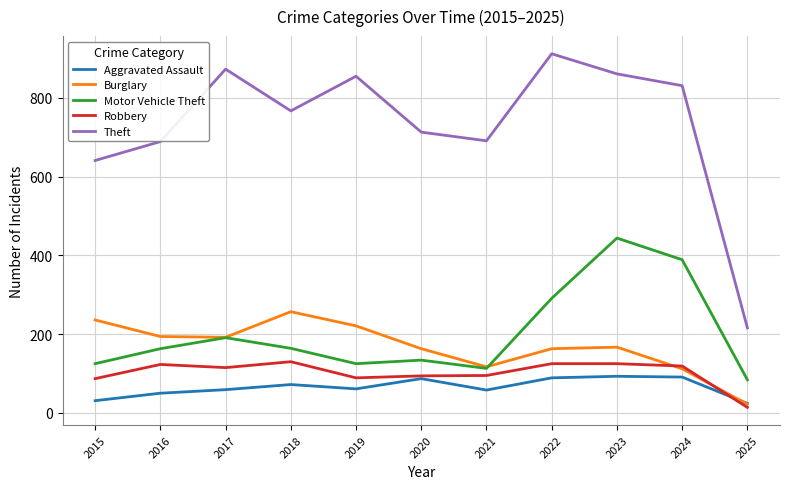

What is the minimum value shown in the chart?

14